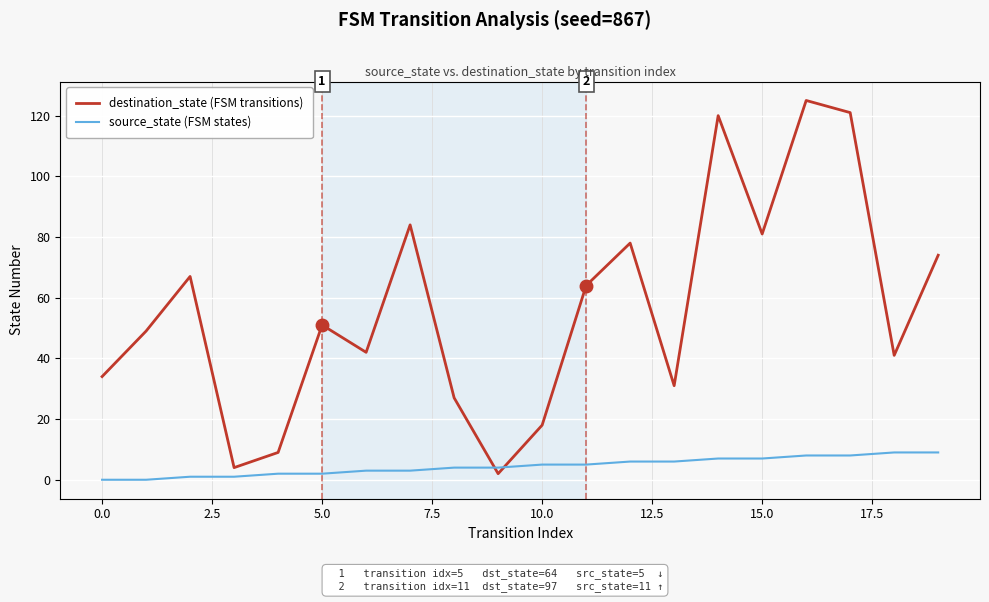

Which series ends up on top after the final intersection of destination_state (FSM transitions) and source_state (FSM states)?

destination_state (FSM transitions)